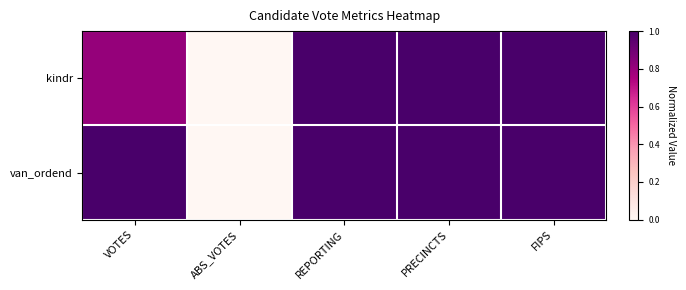

How many series are shown in this chart?

2